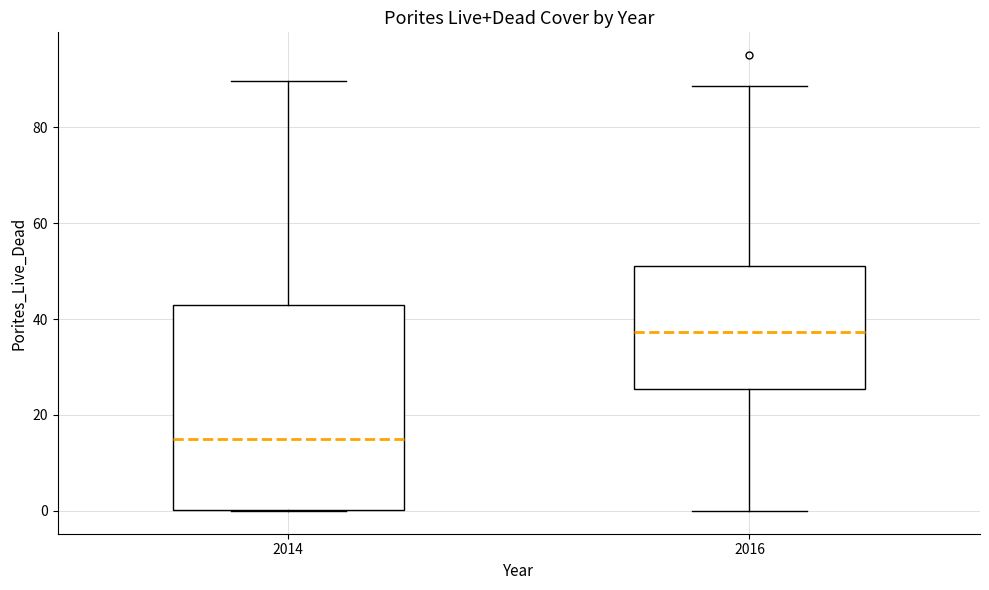

Reading left to right, read every box against the y-axis: the position of its median line, the range the box covers, and the ends of its whiskers. The values are not printed on the chart, so give them approximately, as read against the axis.

2014: median 16, box 0 to 44, whiskers 0 to 90
2016: median 38, box 26 to 52, whiskers 0 to 88